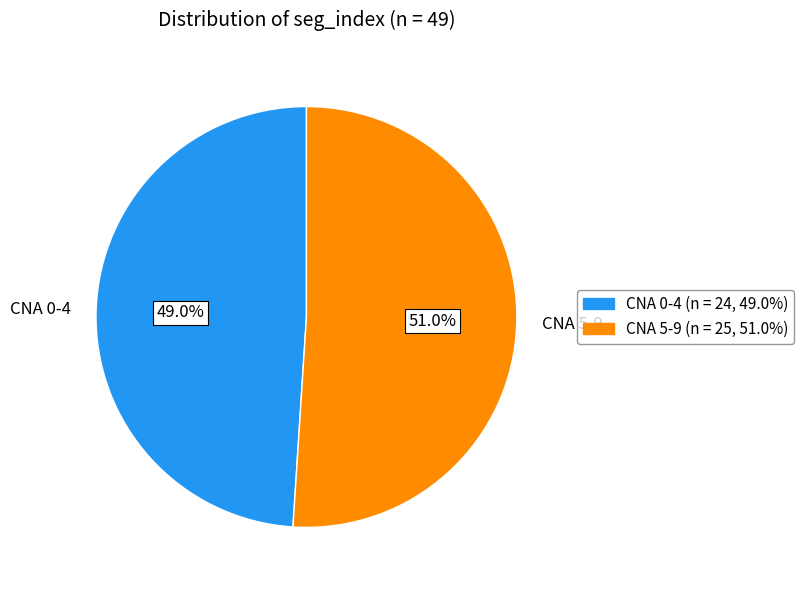

Which category has the smallest portion of the pie?

CNA 0-4